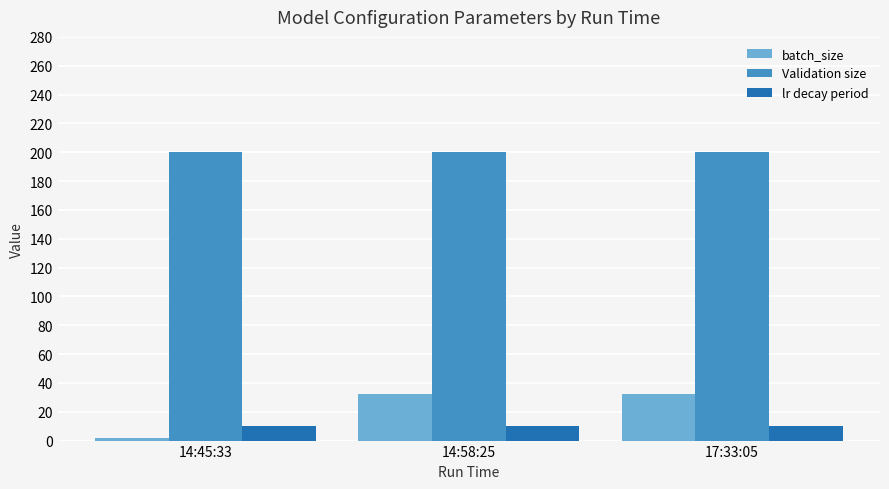

Which series has the largest range (max minus min)?

batch_size